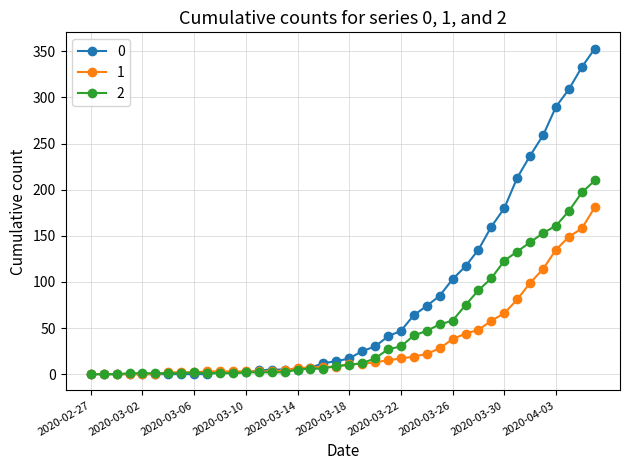

List the series in order of their overall mean, lowest first.

1, 2, 0